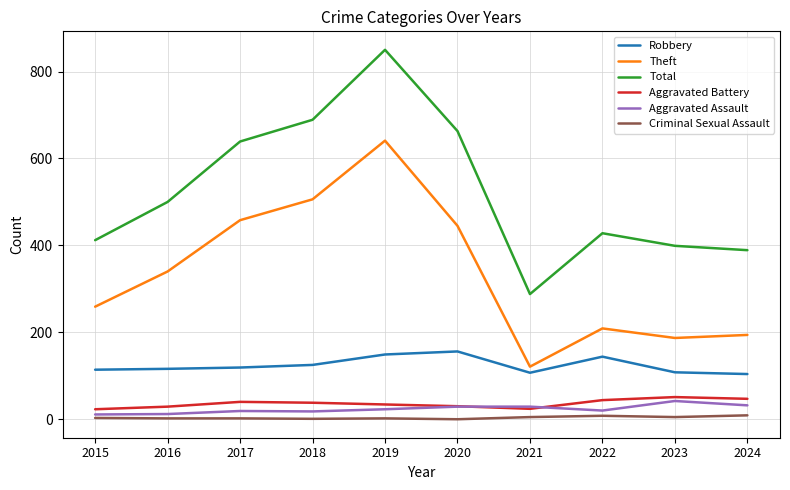

What are all the series names shown in the legend?

Robbery, Theft, Total, Aggravated Battery, Aggravated Assault, Criminal Sexual Assault